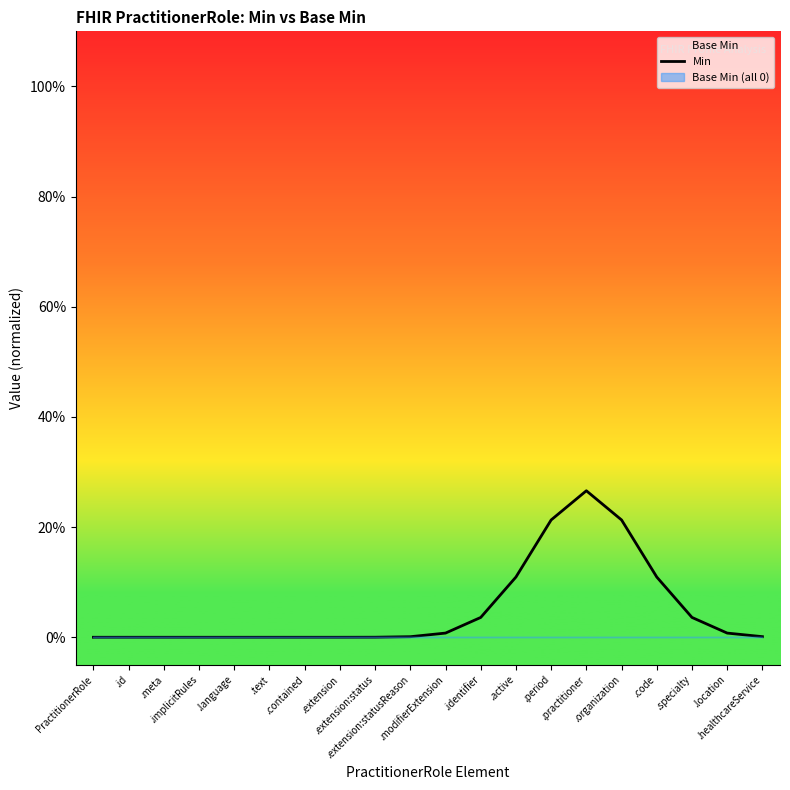

Rank the categories by value from lowest to highest.

PractitionerRole, .id, .meta, .implicitRules, .language, .text, .contained, .extension, .extension:status, .extension:statusReason, .healthcareService, .modifierExtension, .location, .identifier, .specialty, .active, .code, .period, .organization, .practitioner